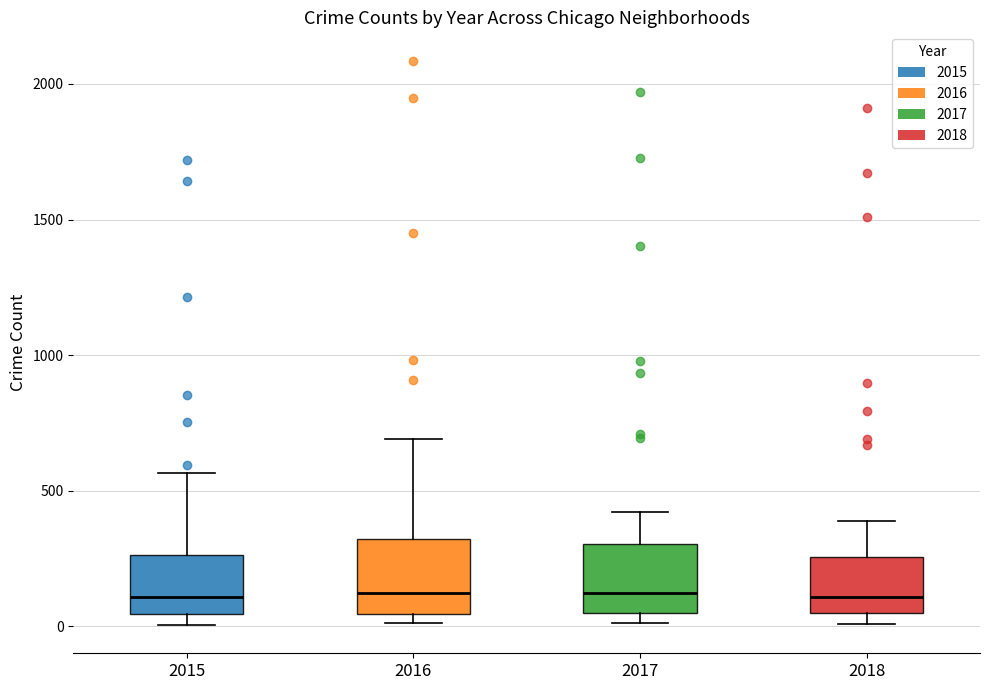

Where is the lower edge of the box at x = 2017 on the y-axis? The values are not printed on the chart, so give them approximately, as read against the axis.

50